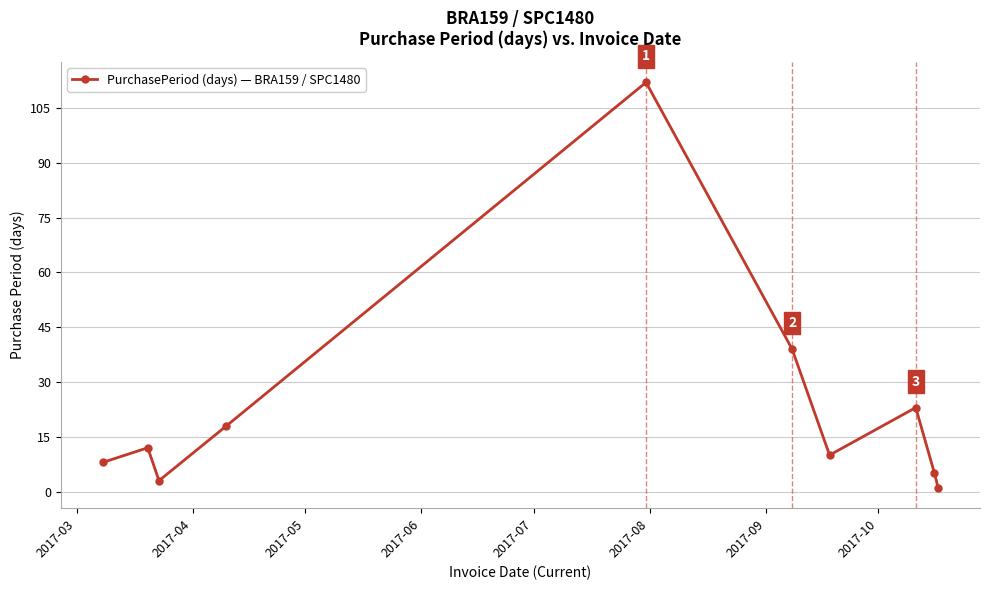

What is the difference between the maximum and minimum values?

111